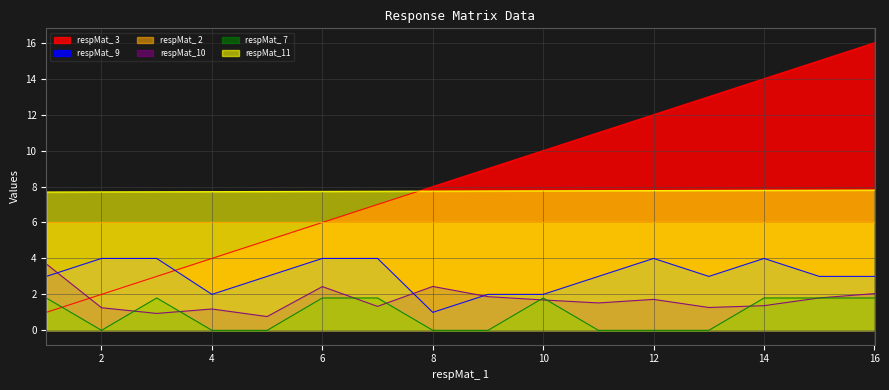

At which label does respMat_ 9 reach its minimum?

8